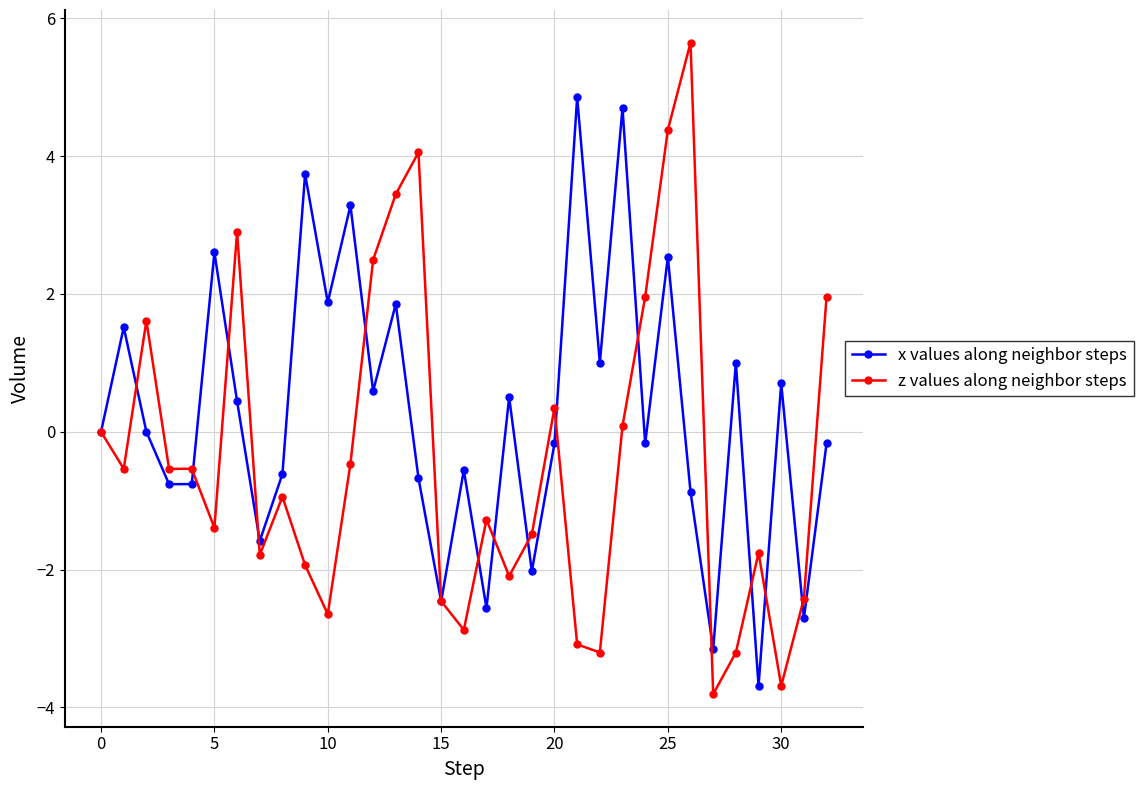

What is the value of the x values along neighbor steps point at the 13th from the left?

0.6